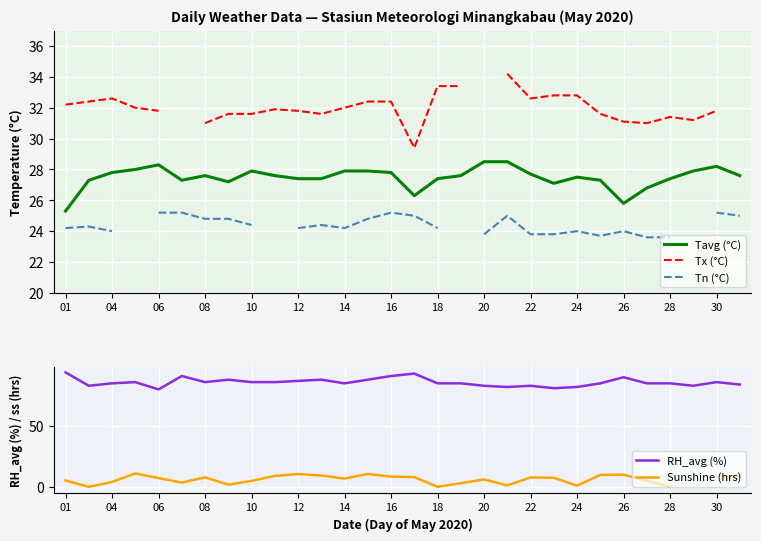

How many series are shown in this chart?

5